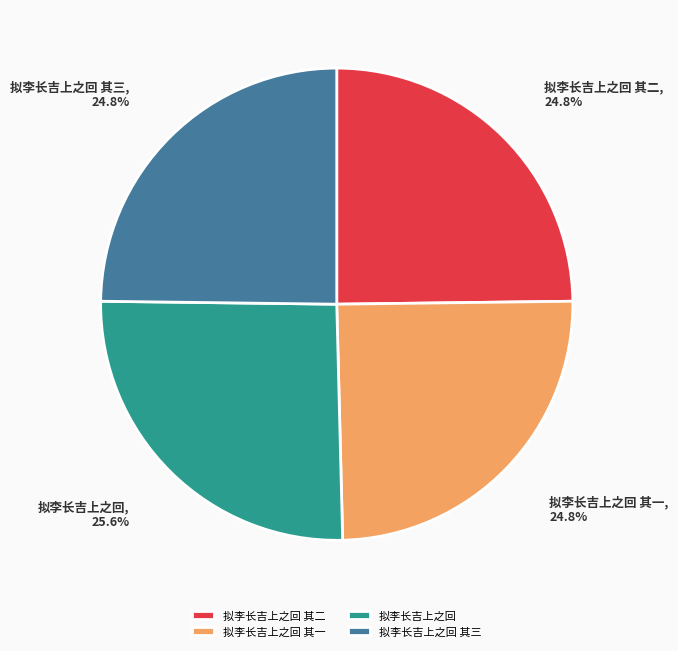

True or false: 拟李长吉上之回 accounts for 34% of the total.

False